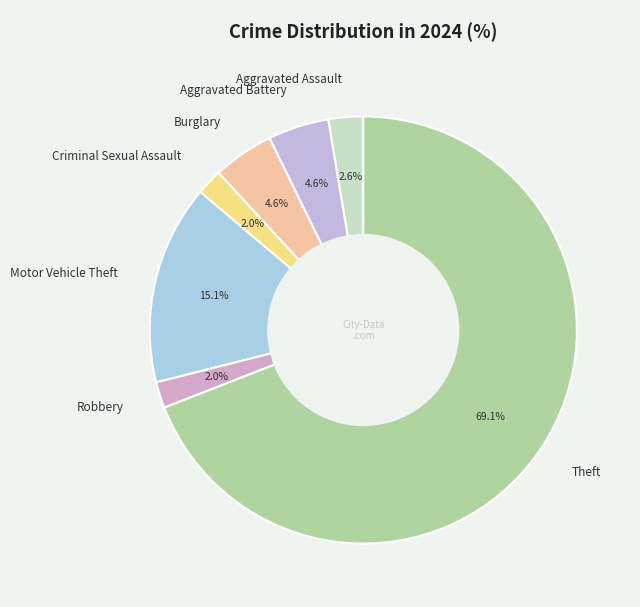

True or false: Motor Vehicle Theft accounts for 9% of the total.

False